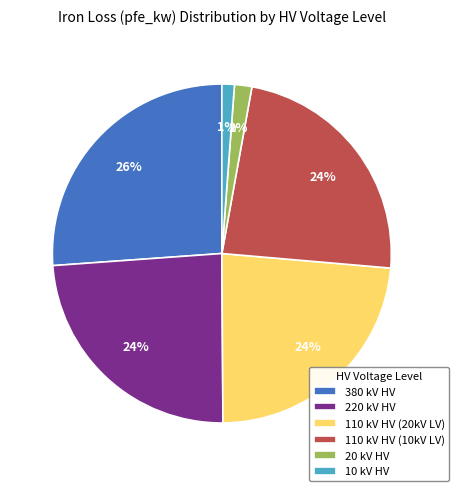

True or false: 220 kV HV accounts for 24% of the total.

True